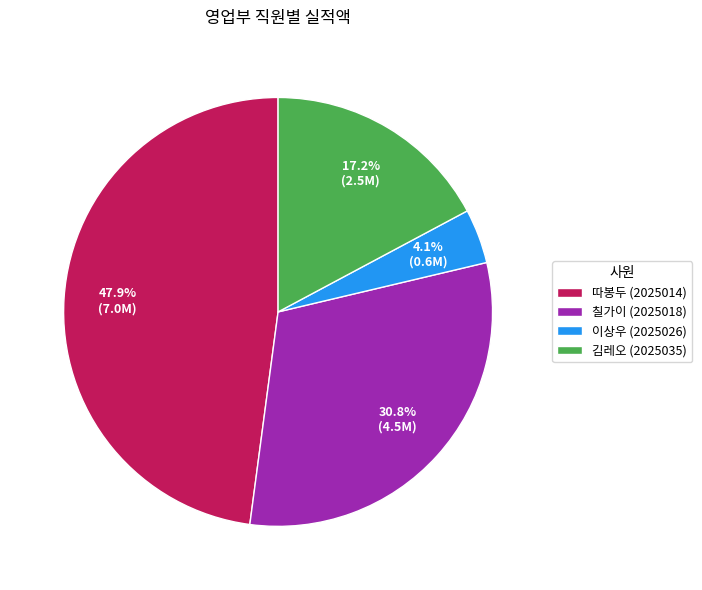

Which has a higher value, 이상우 (2025026) or 따봉두 (2025014)?

따봉두 (2025014)